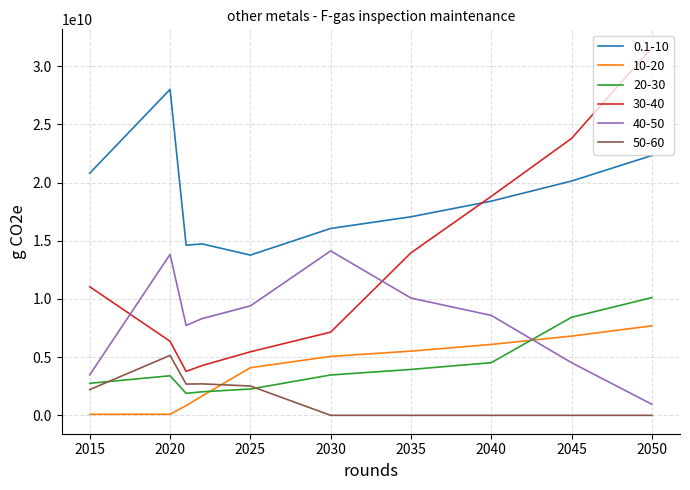

True or false: 0.1-10 and 20-30 intersect in this chart.

False